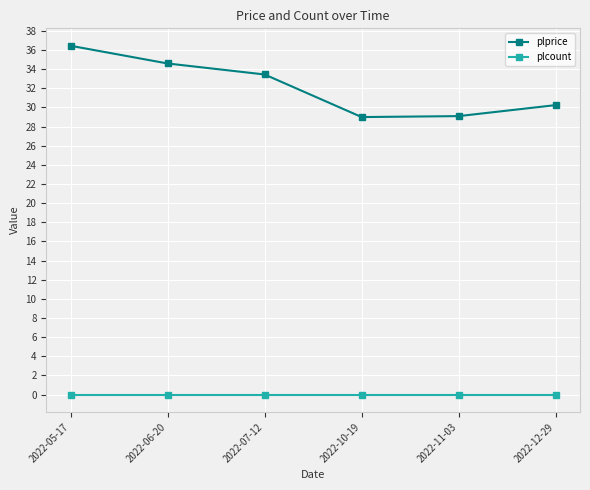

How many distinct data groups are displayed?

2